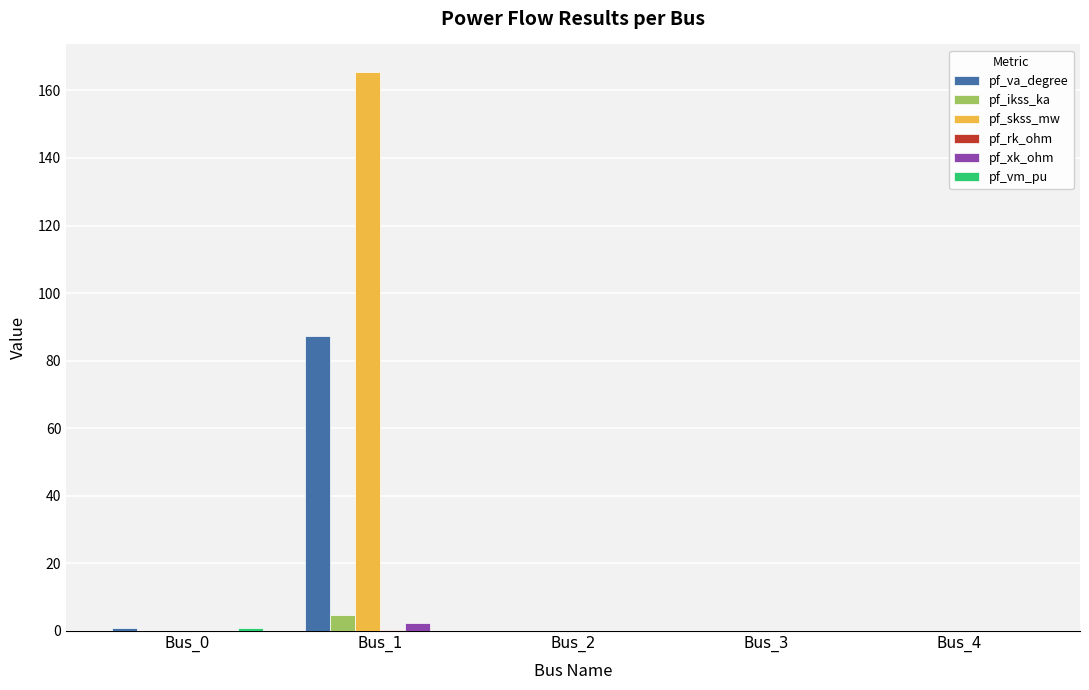

Which series has the largest total across all categories?

pf_skss_mw